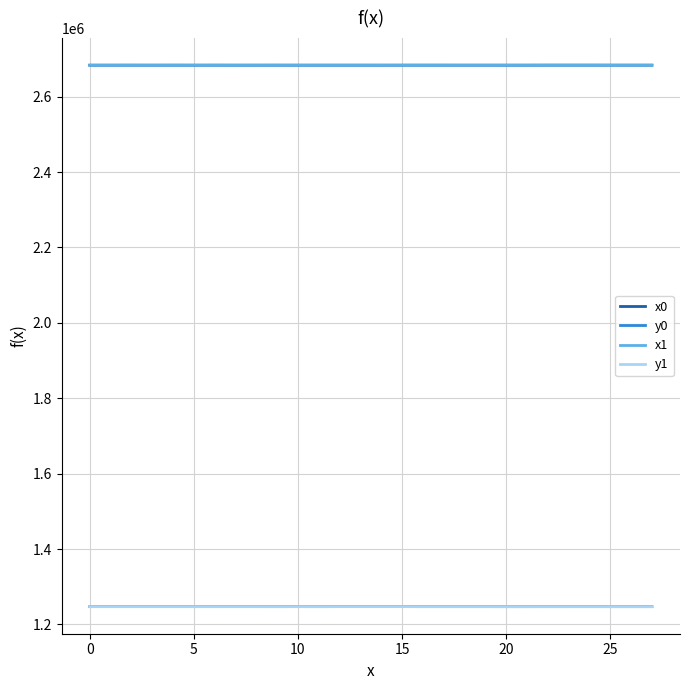

What is the minimum value shown in the chart?

1247190.1